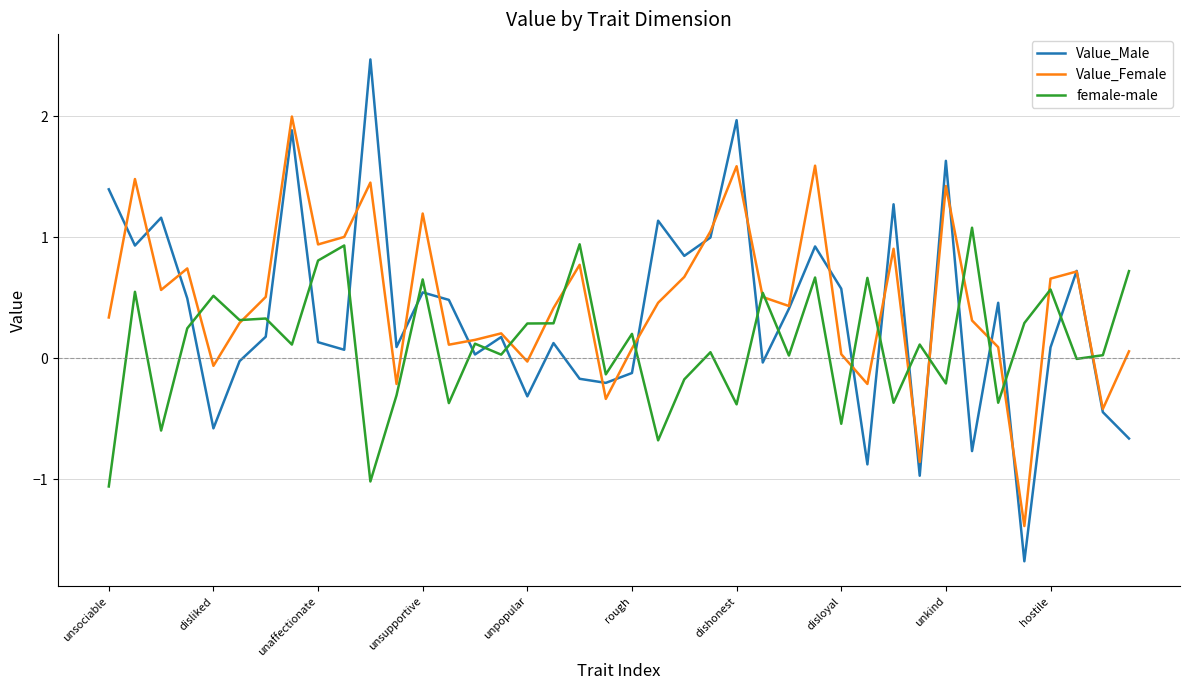

What is the difference between the maximum and minimum values in the Value_Male series?

4.2